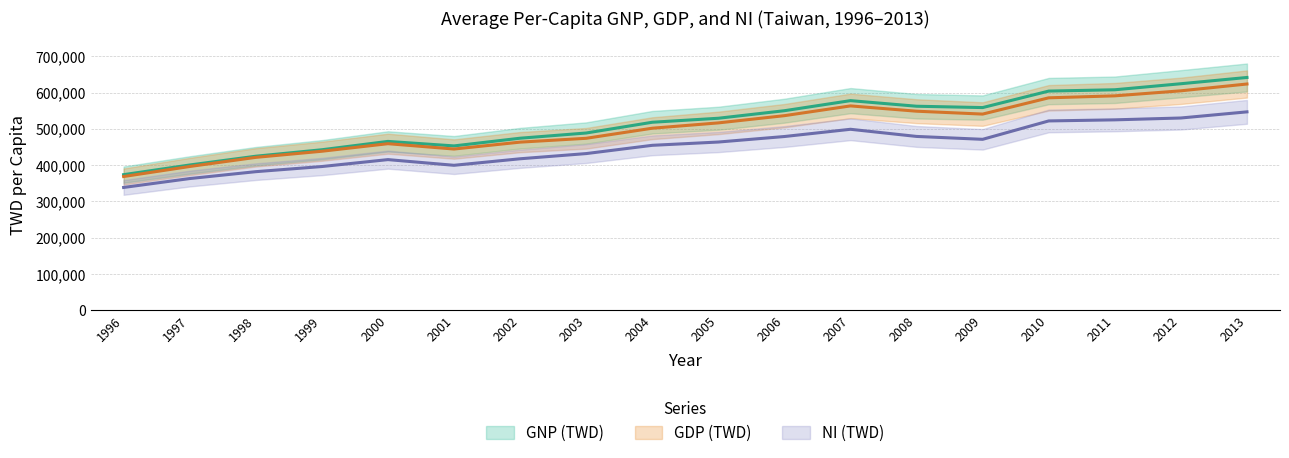

True or false: GDP (TWD) has a value of 501849 at 2004.

True